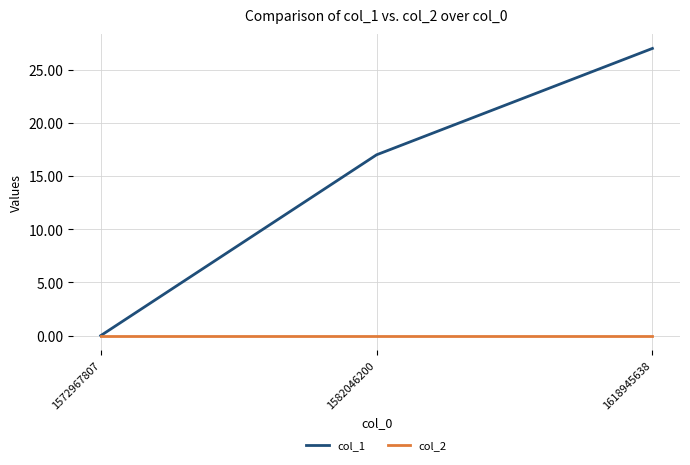

What are all the series names shown in the legend?

col_1, col_2